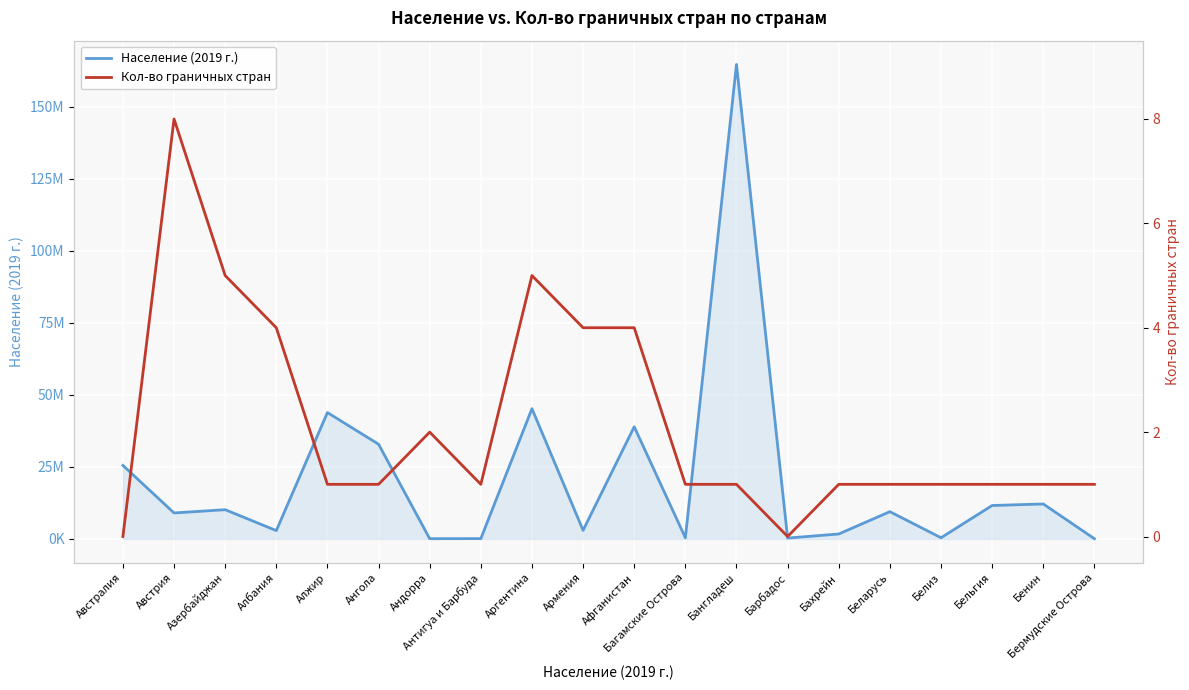

True or false: Население (2019 г.) has more than 2 points higher than both neighbors.

True